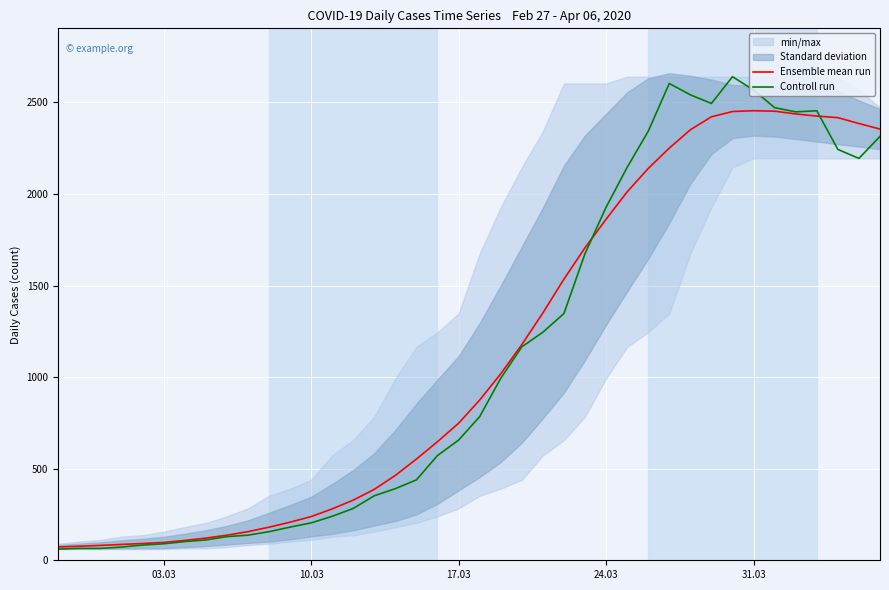

Which series has the widest spread of values?

Controll run